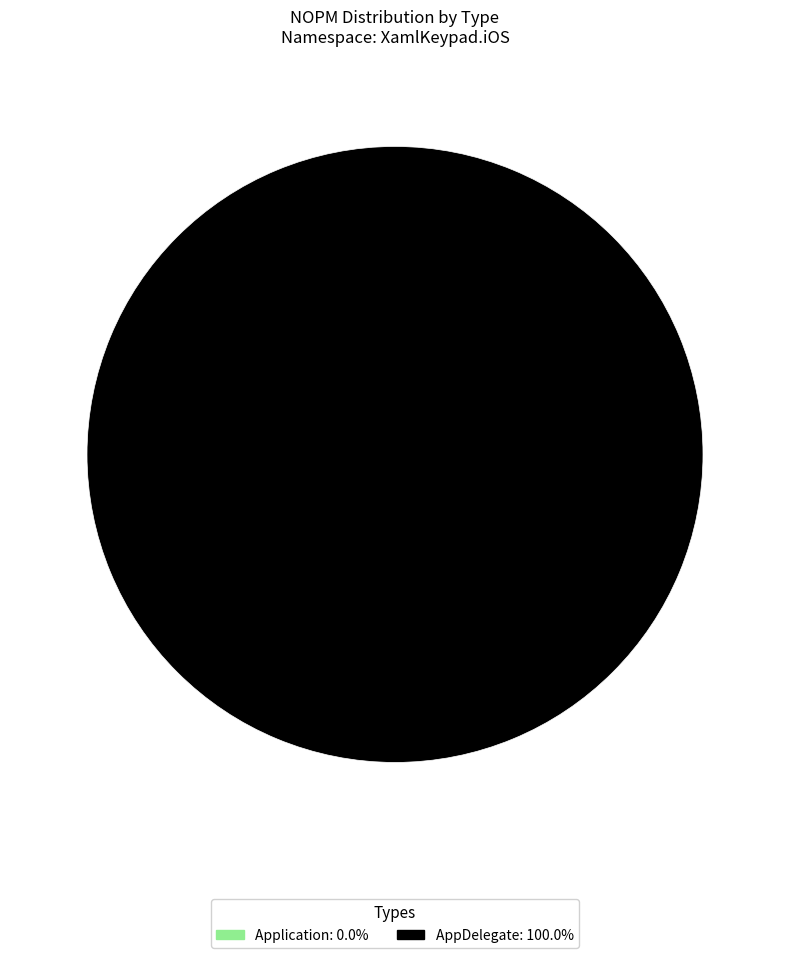

To the nearest percent, what is the difference between the largest and smallest slice percentages?

100%